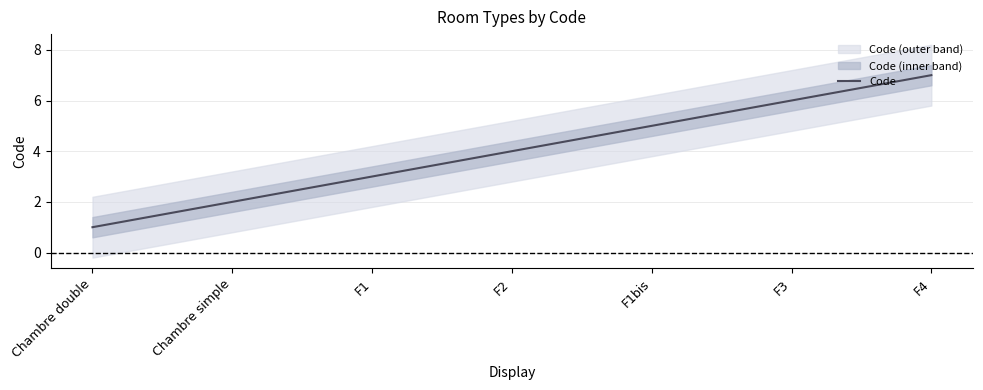

What position from the left is F3?

6